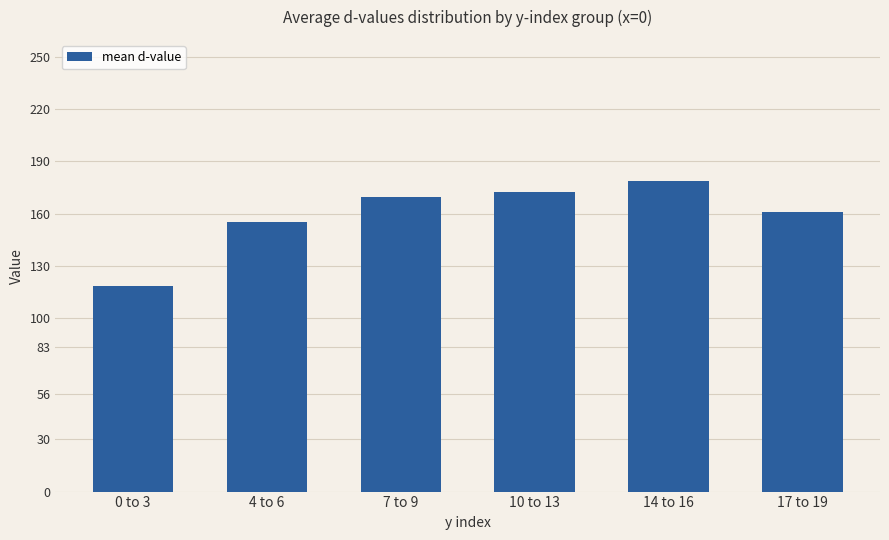

What is the average value?

159.2